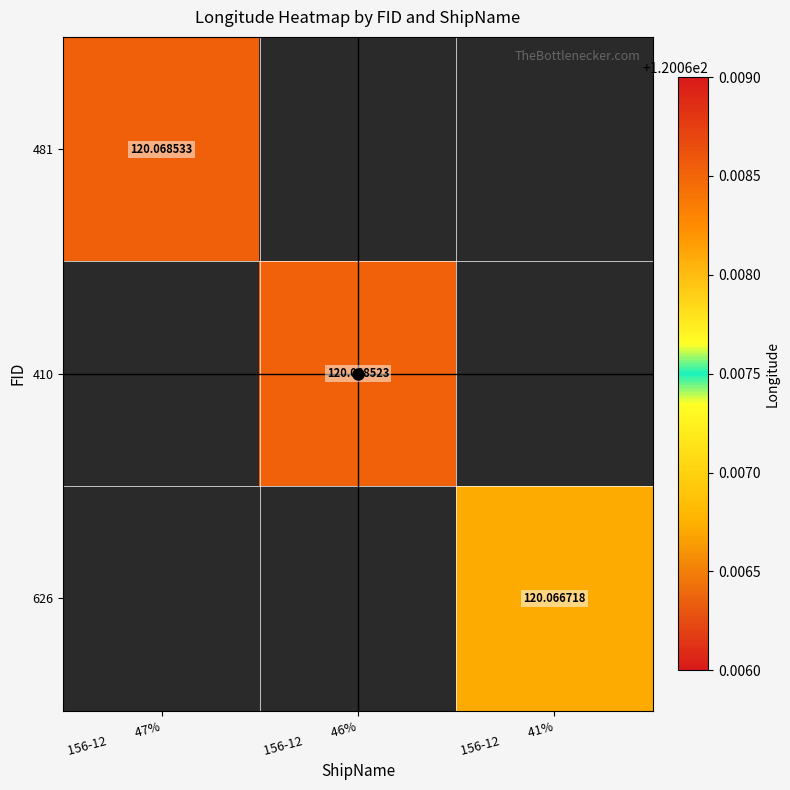

At which label does 410 reach its minimum?

156-12 47%